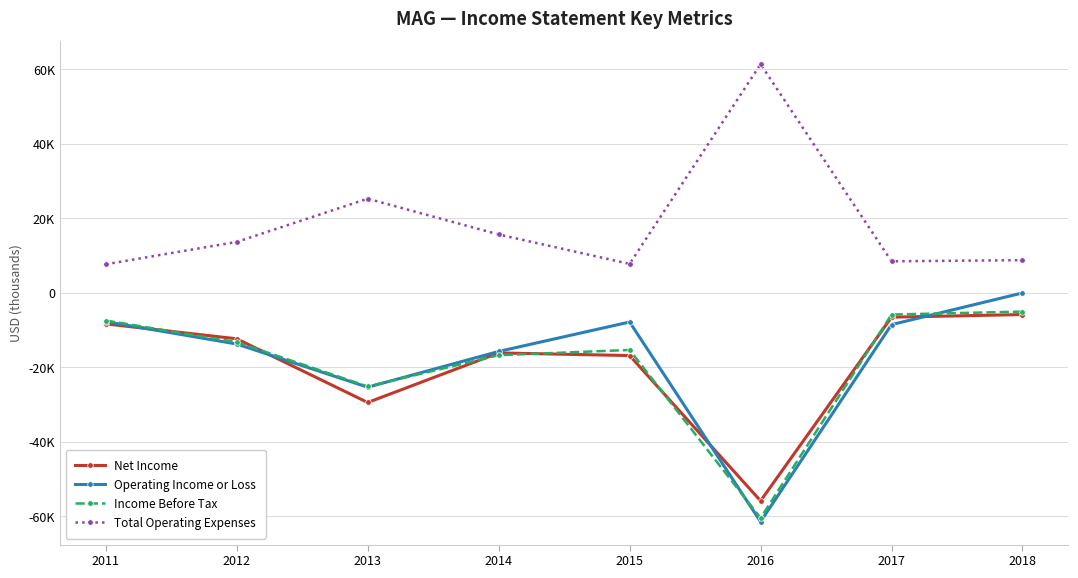

Which series ends up on top after the final intersection of Operating Income or Loss and Income Before Tax?

Operating Income or Loss